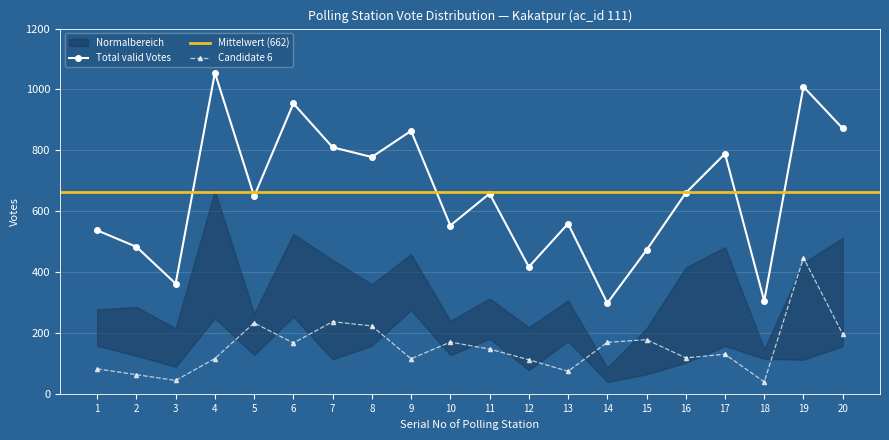

What is the difference between the second highest and minimum values in the Candidate 6 series?

198